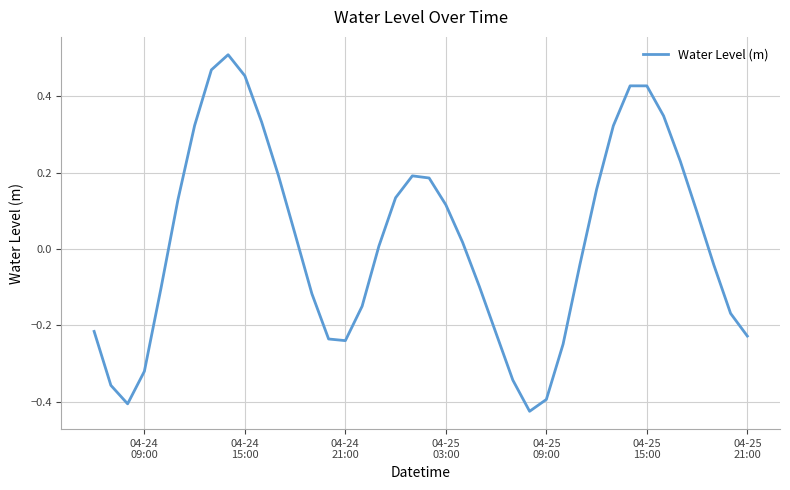

How many lines are shown in the chart?

1